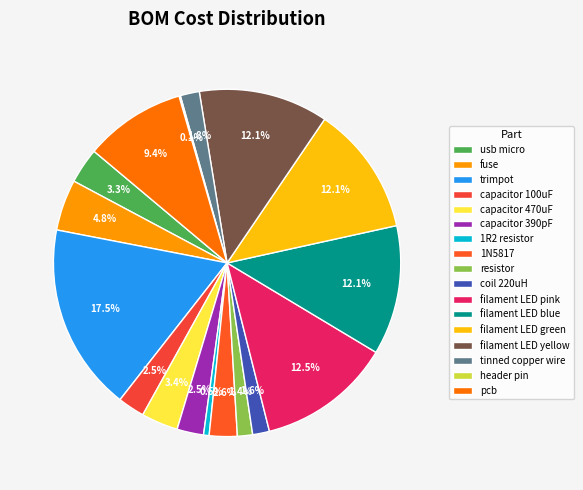

What percentage is the capacitor 470uF slice, to the nearest percent?

3%